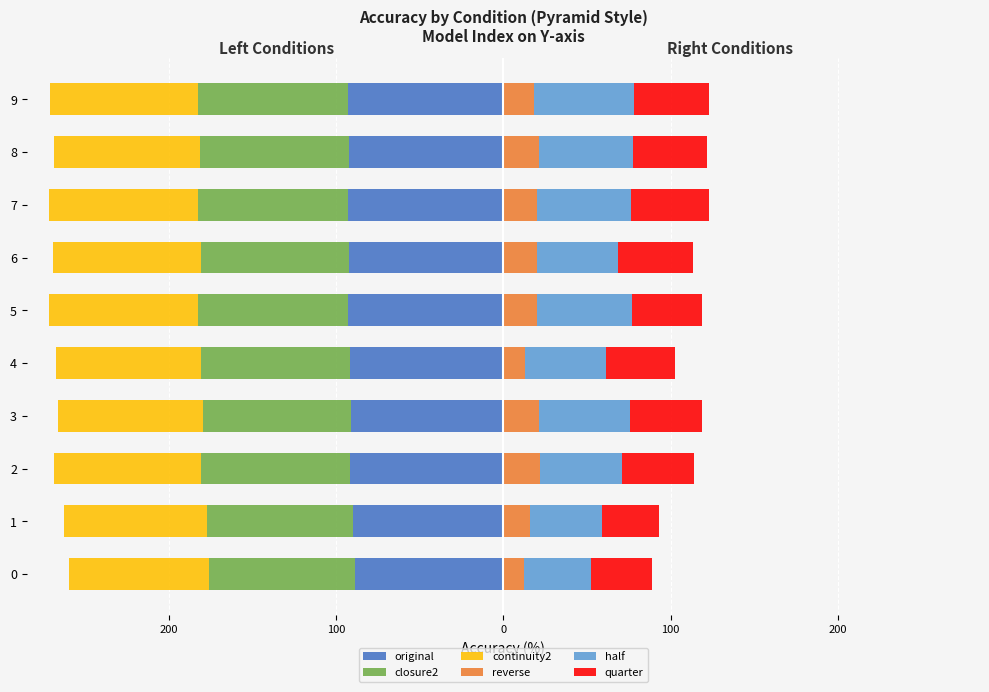

The value of quarter at 6 is 78.5. True or false?

False